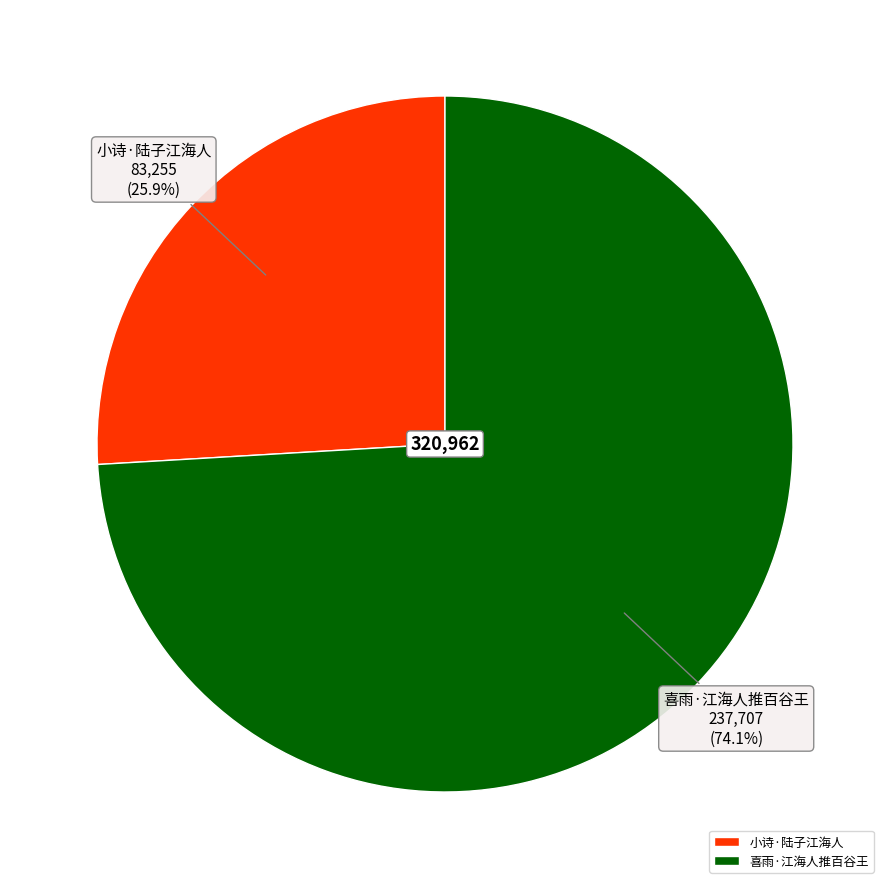

To the nearest percent, what percentage of the pie is 喜雨·江海人推百谷王?

74%